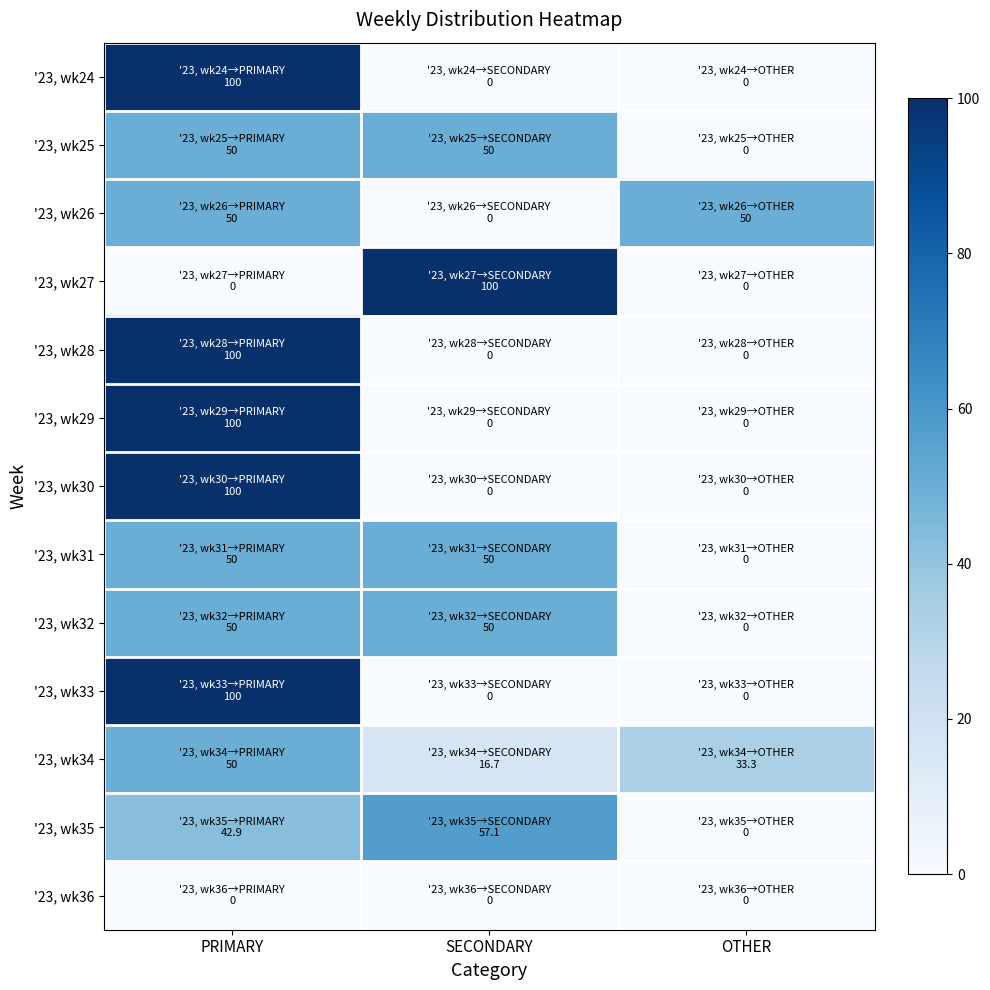

Reading right to left, extract all data points from this chart.

'23, wk24: OTHER=0.0	SECONDARY=0.0	PRIMARY=100.0
'23, wk25: OTHER=0.0	SECONDARY=50.0	PRIMARY=50.0
'23, wk26: OTHER=50.0	SECONDARY=0.0	PRIMARY=50.0
'23, wk27: OTHER=0.0	SECONDARY=100.0	PRIMARY=0.0
'23, wk28: OTHER=0.0	SECONDARY=0.0	PRIMARY=100.0
'23, wk29: OTHER=0.0	SECONDARY=0.0	PRIMARY=100.0
'23, wk30: OTHER=0.0	SECONDARY=0.0	PRIMARY=100.0
'23, wk31: OTHER=0.0	SECONDARY=50.0	PRIMARY=50.0
'23, wk32: OTHER=0.0	SECONDARY=50.0	PRIMARY=50.0
'23, wk33: OTHER=0.0	SECONDARY=0.0	PRIMARY=100.0
'23, wk34: OTHER=33.3	SECONDARY=16.7	PRIMARY=50.0
'23, wk35: OTHER=0.0	SECONDARY=57.1	PRIMARY=42.9
'23, wk36: OTHER=0.0	SECONDARY=0.0	PRIMARY=0.0